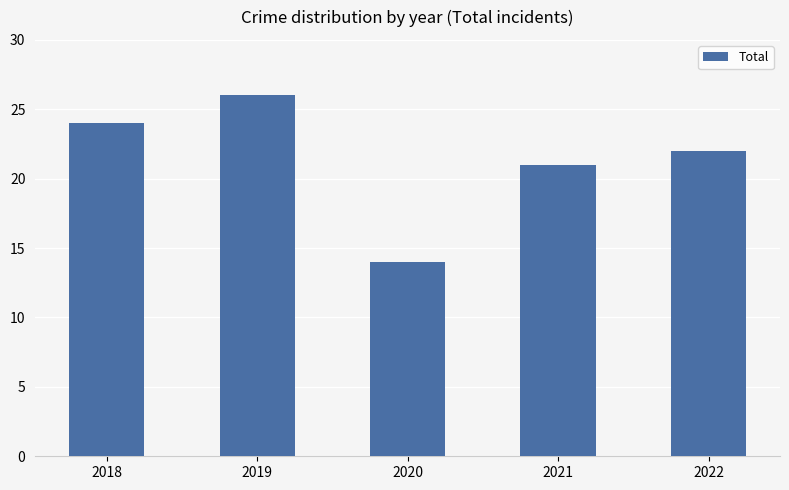

Rank the categories by value from lowest to highest.

2020, 2021, 2022, 2018, 2019